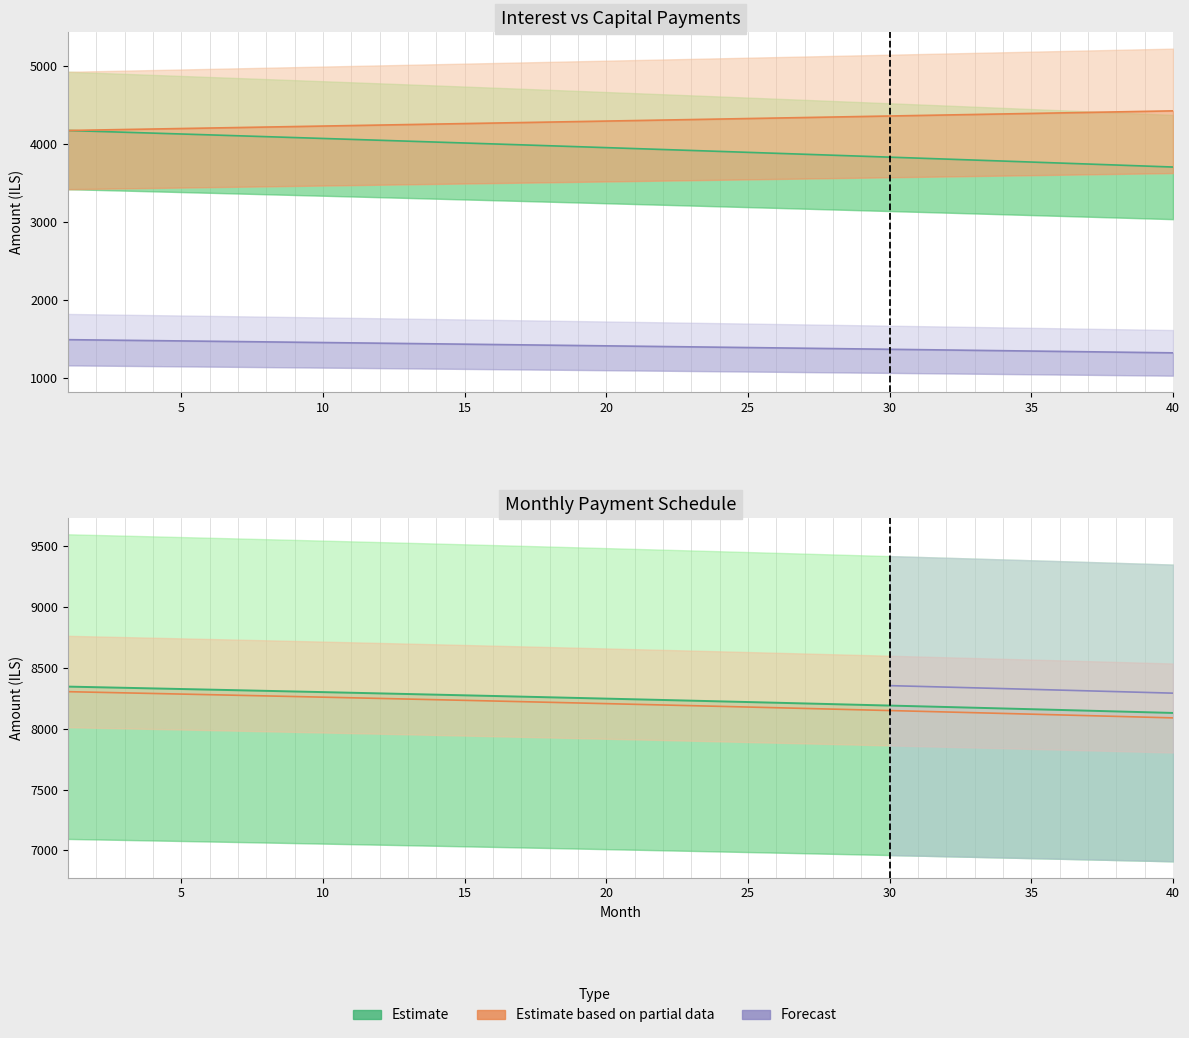

At which category does the chart reach its minimum across all series?

40